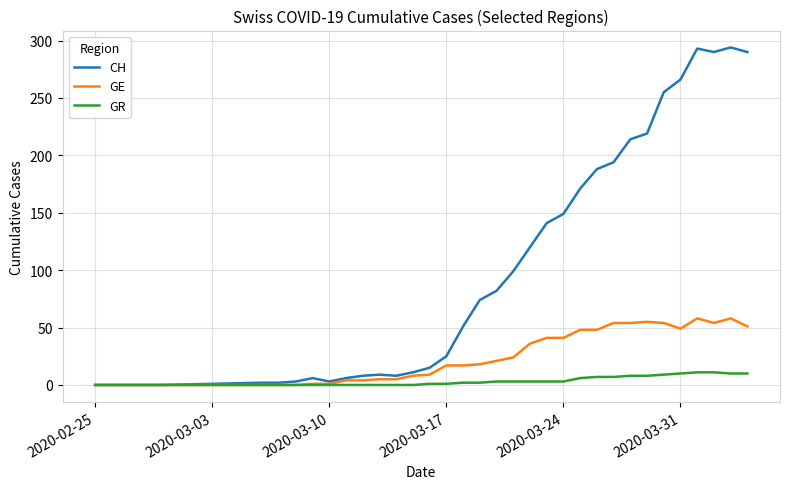

What is the highest value of the GE series?

58